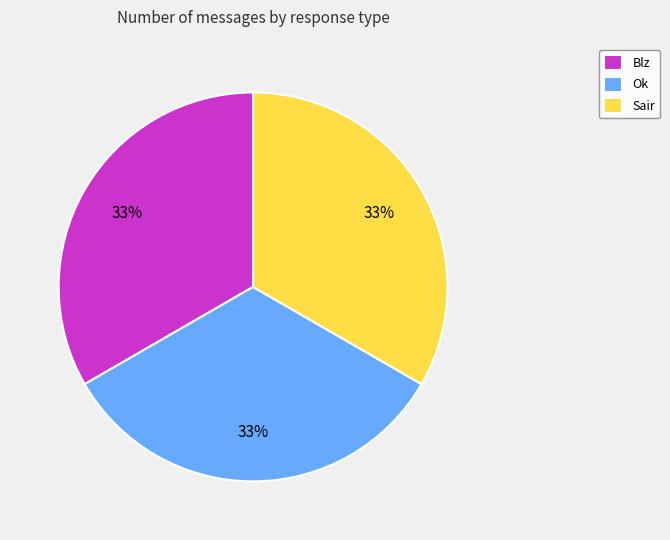

Do Ok and Blz together represent more than half of the pie?

Yes